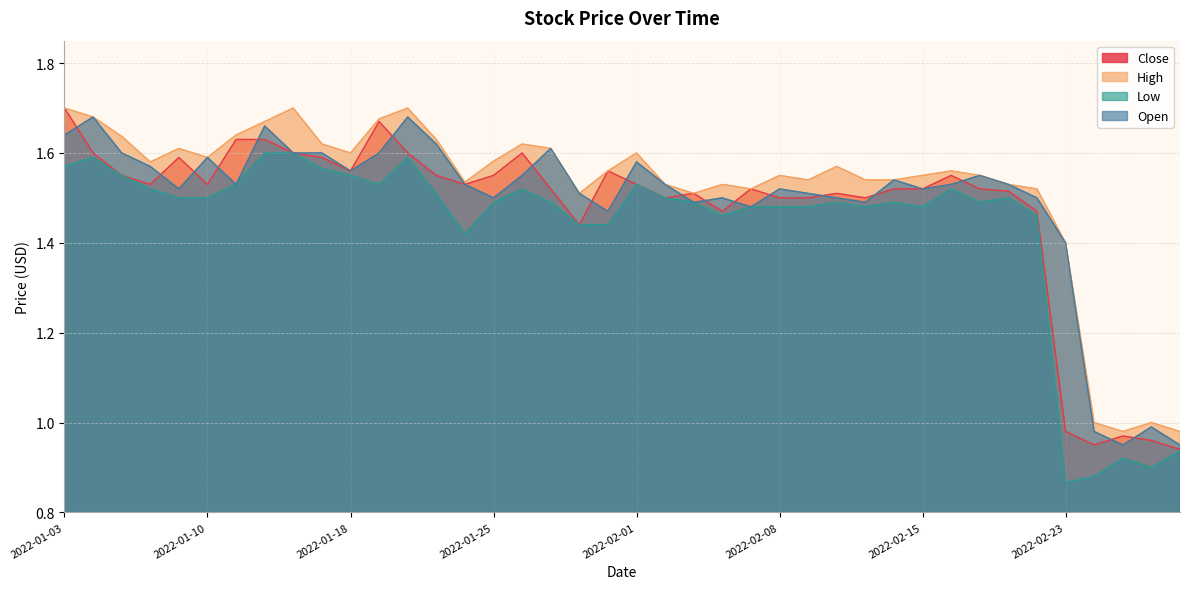

The value of High at 2022-01-14 is 1.6. True or false?

True